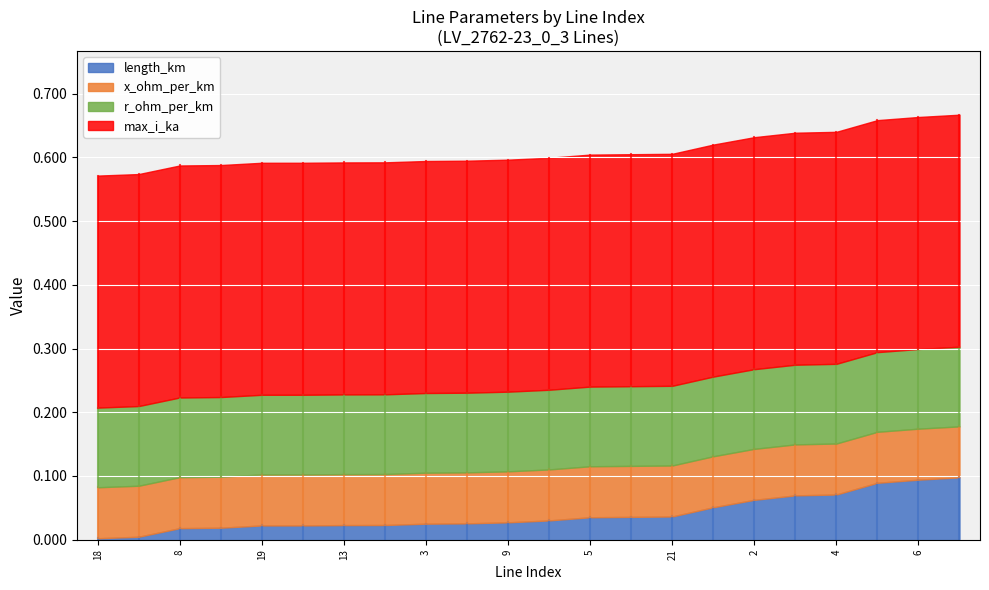

True or false: r_ohm_per_km and x_ohm_per_km cross at least once.

False